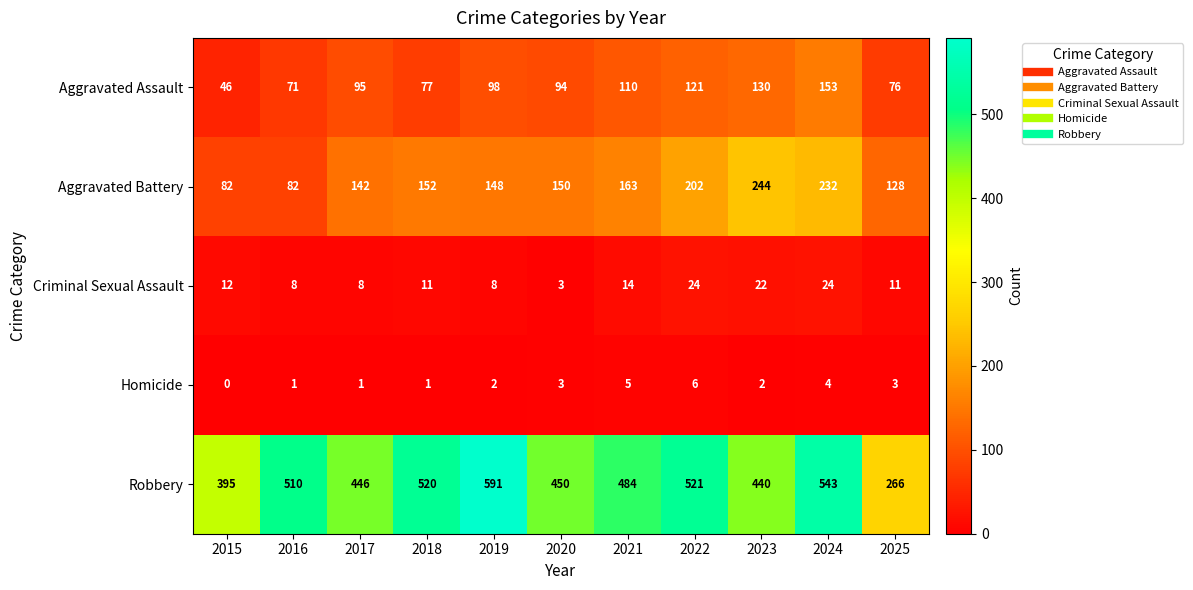

How many data points does each series have?

11